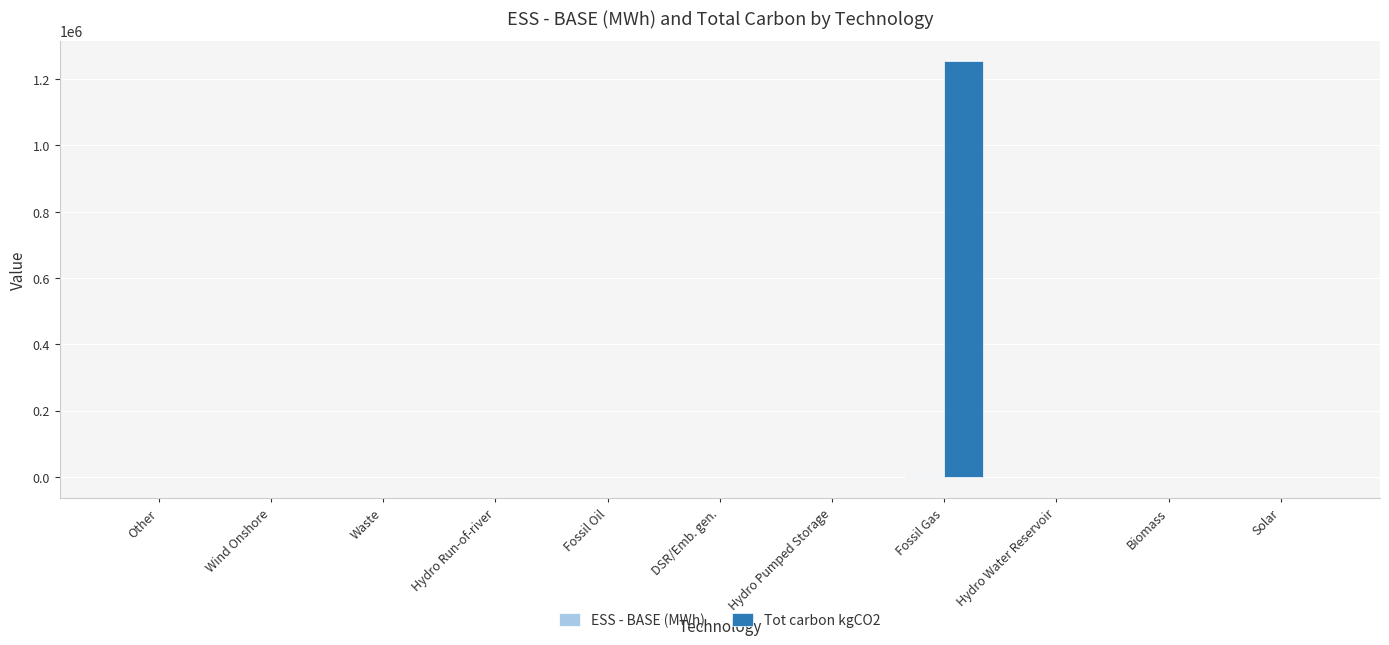

What is the greatest value displayed?

1253740.7